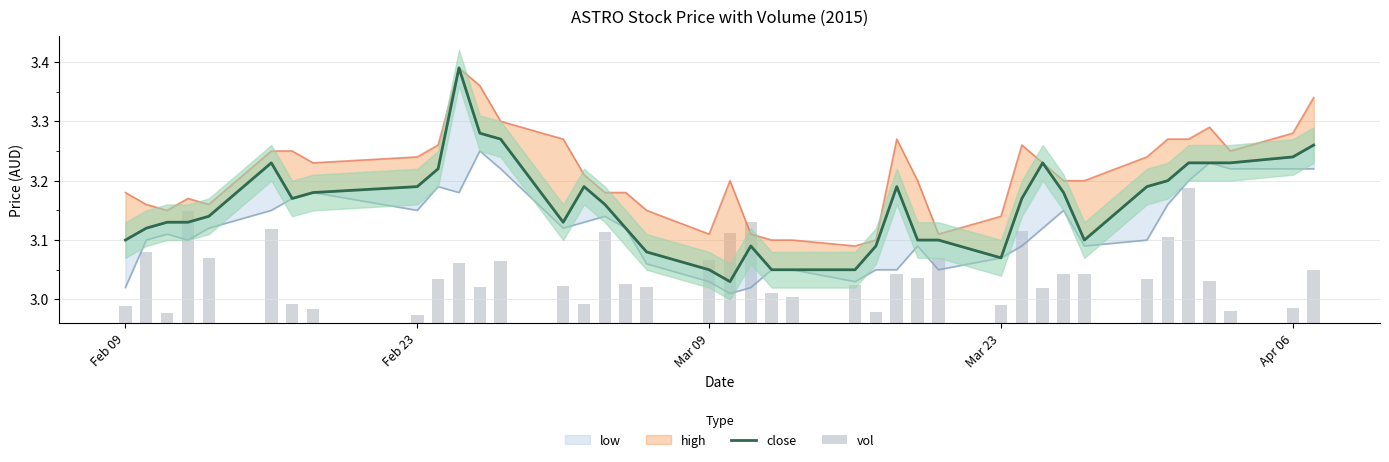

At how many categories does at least one series exceed 0?

40